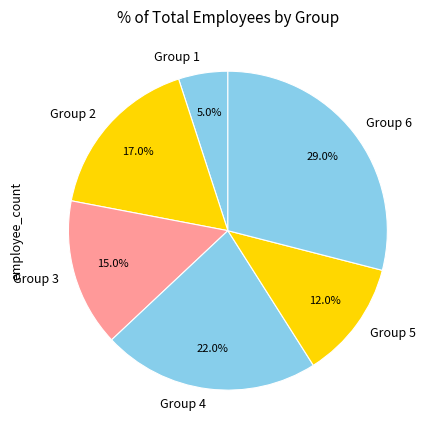

Combined, do Group 4 and Group 3 account for over 50%?

No